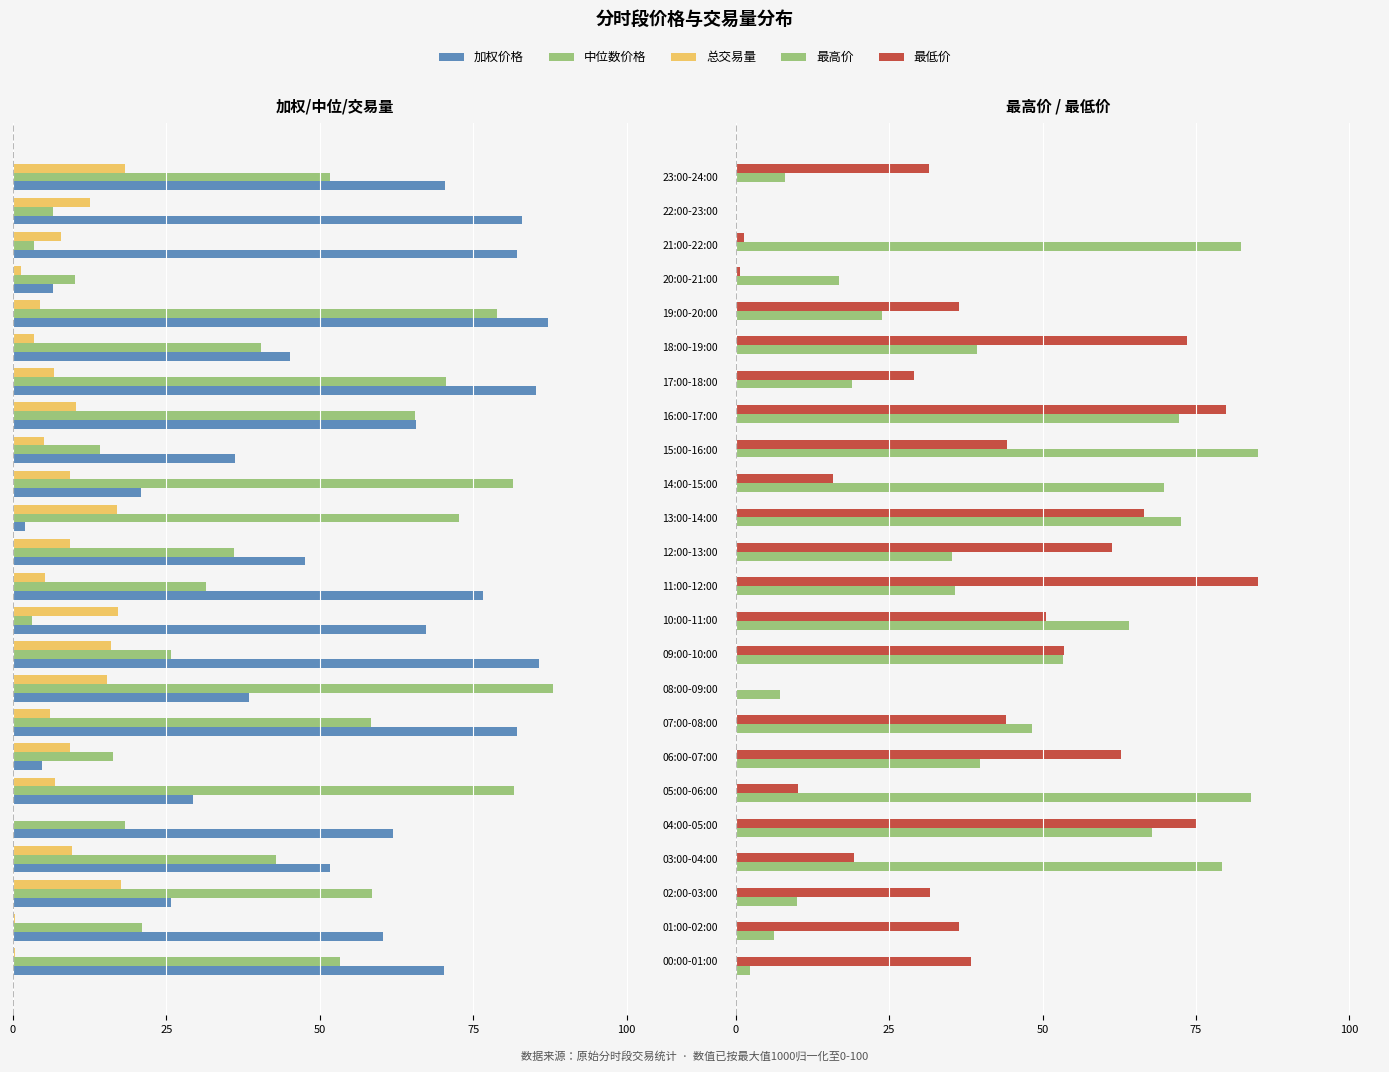

Does the chart contain stacked bars?

No